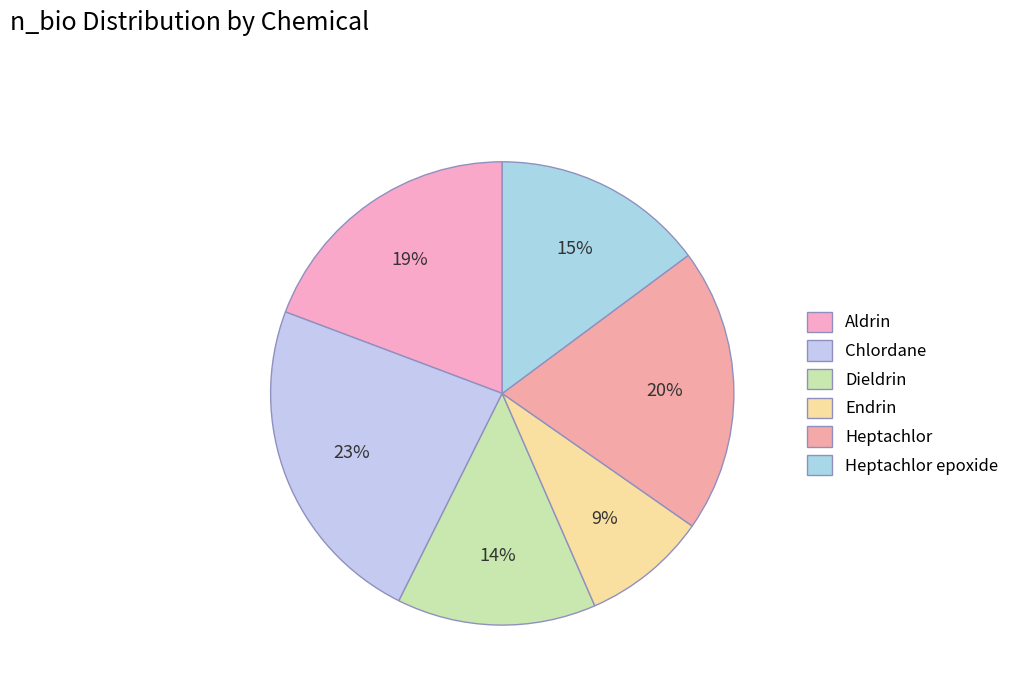

Combined, do Dieldrin and Endrin account for over 50%?

No